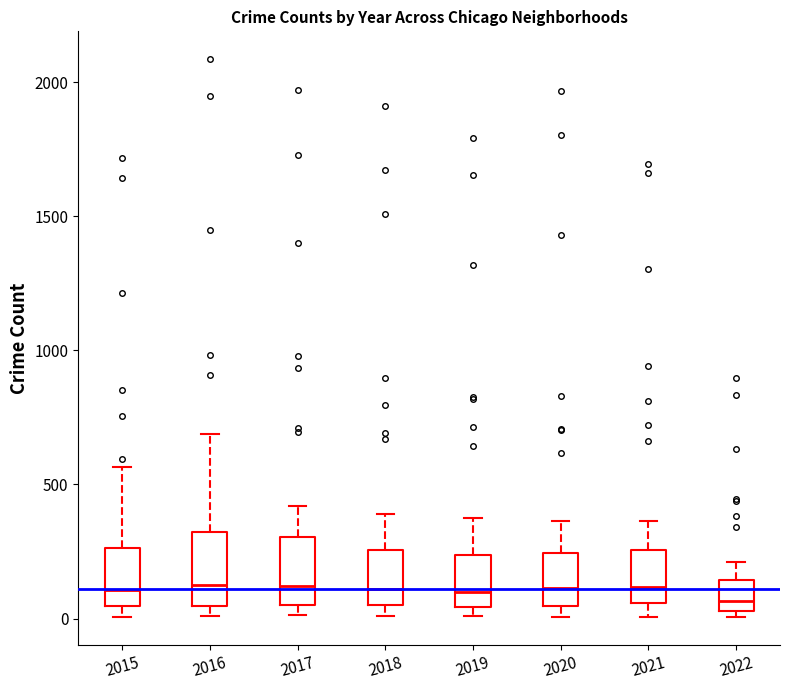

Where is the upper edge of the box at x = 2022 on the y-axis? The values are not printed on the chart, so give them approximately, as read against the axis.

150